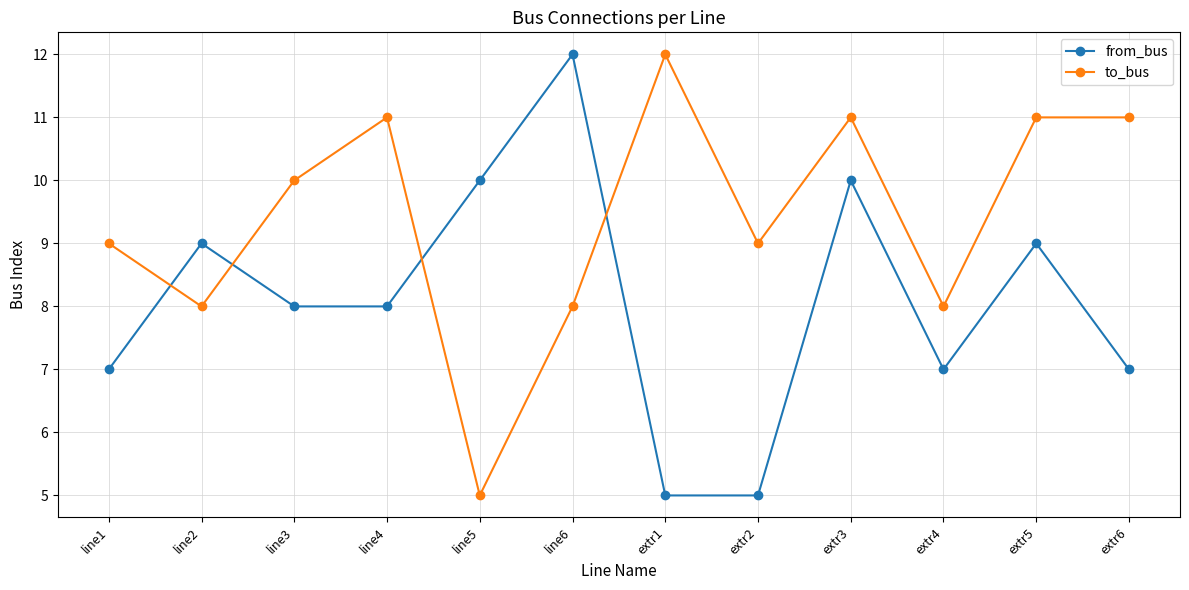

Reading right to left, extract all data points from this chart.

from_bus: 7	9	7	10	5	5	12	10	8	8	9	7
to_bus: 11	11	8	11	9	12	8	5	11	10	8	9